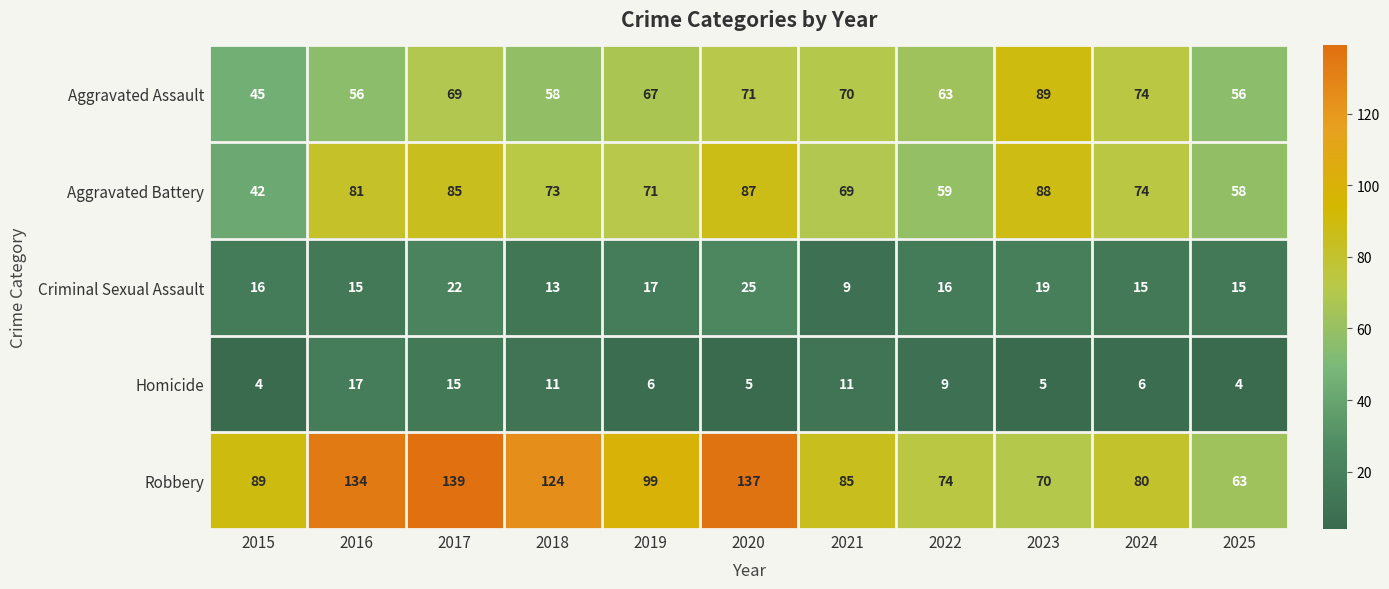

What is the sum of the Aggravated Battery values at 2017 and 2024?

159